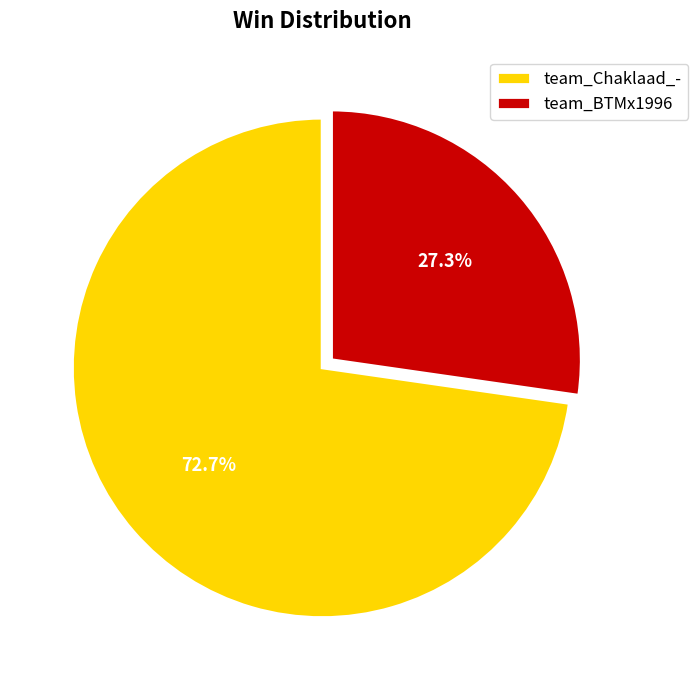

How many segments does this pie chart have?

2